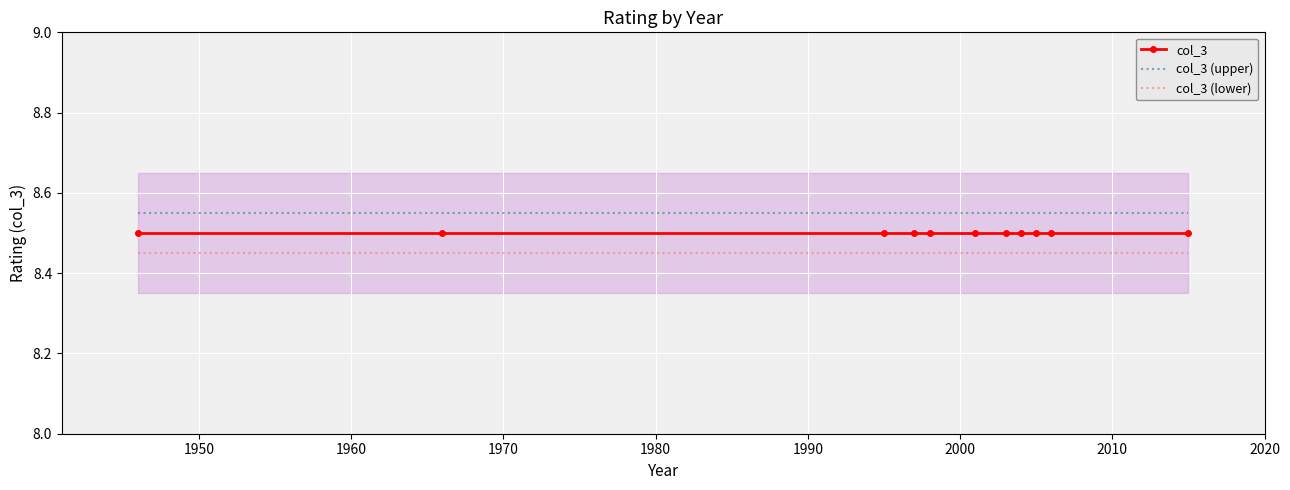

True or false: col_3 and col_3 (upper) cross at least once.

False